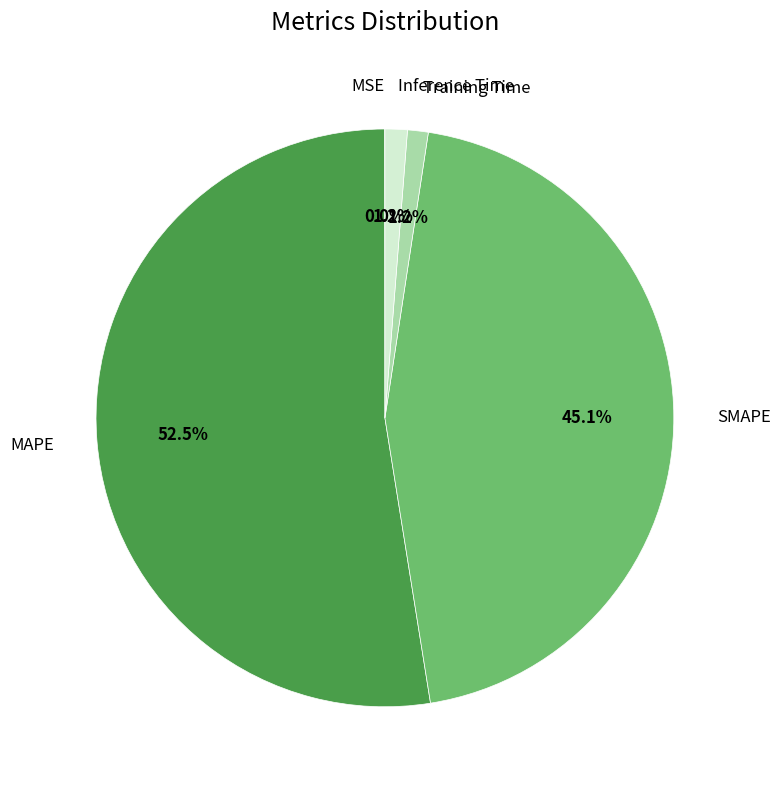

To the nearest percent, what is the average slice percentage?

20%